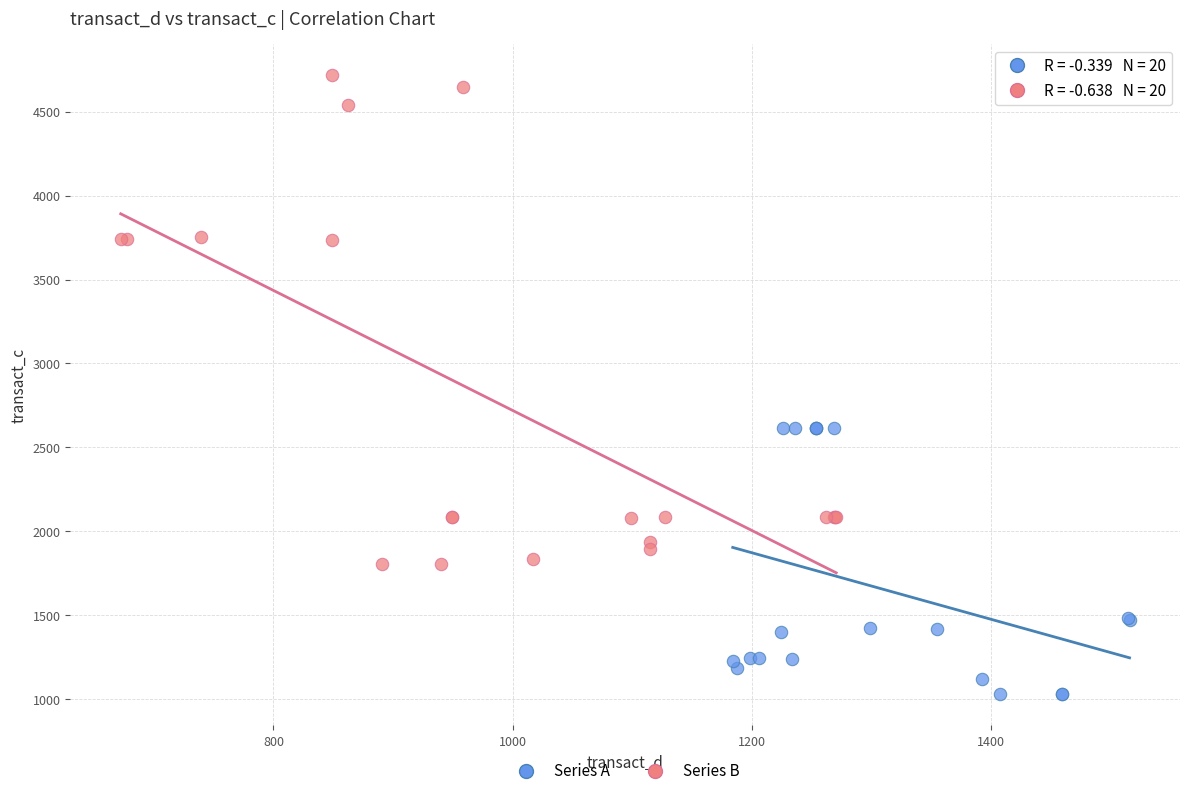

Which series has the largest Y range (max minus min)?

Series B